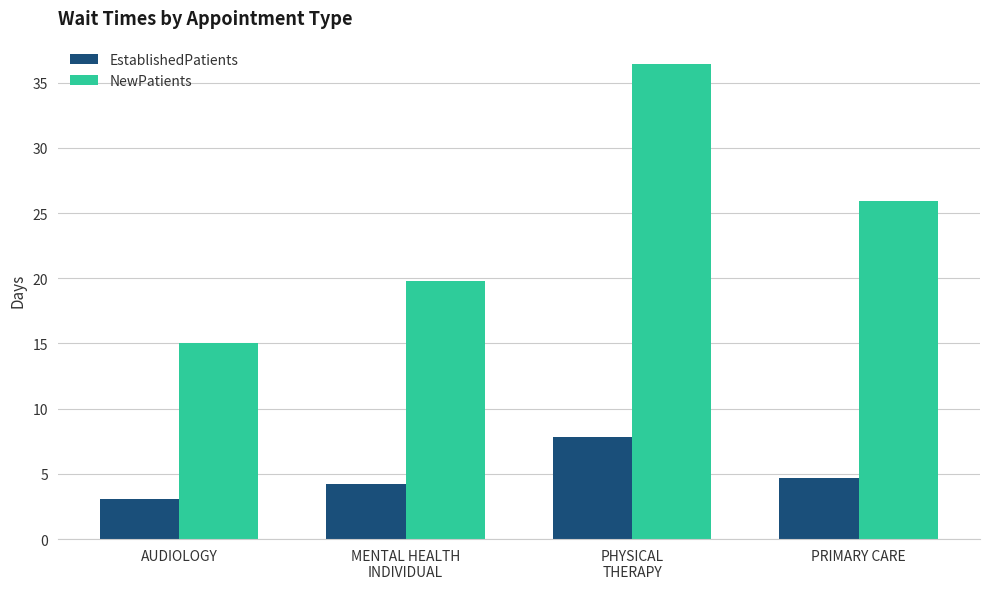

What is the difference between the EstablishedPatients values at PHYSICAL
THERAPY and PRIMARY CARE?

3.1